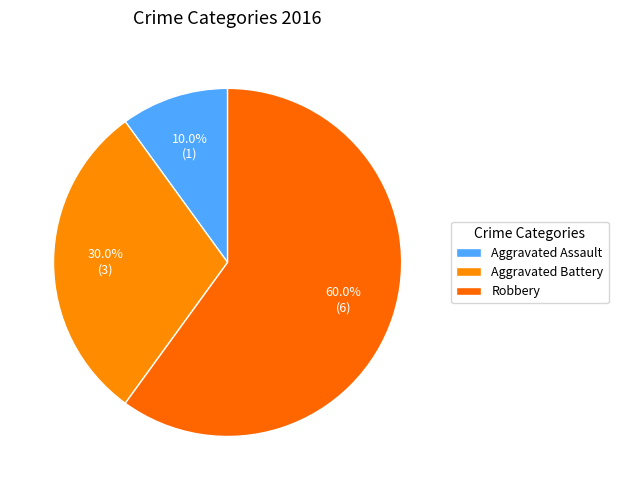

Is it true that Aggravated Battery is 30% of the pie?

True